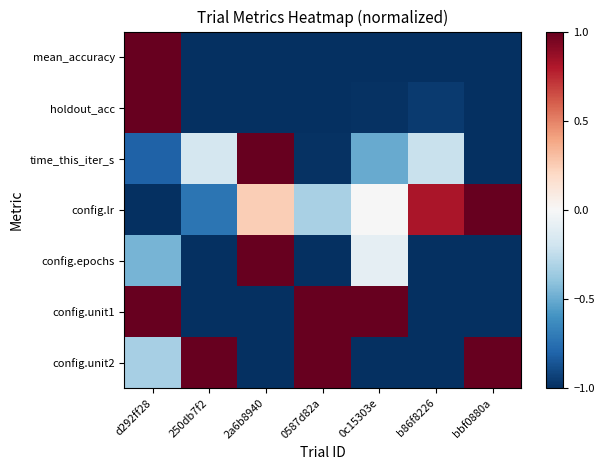

Reading left to right, what are all the values shown in this chart?

mean_accuracy: d292ff28=1.0	250db7f2=-1.0	2a6b8940=-1.0	0587d82a=-1.0	0c15303e=-1.0	b86f8226=-1.0	bbf0880a=-1.0
holdout_acc: d292ff28=1.0	250db7f2=-1.0	2a6b8940=-1.0	0587d82a=-1.0	0c15303e=-1.0	b86f8226=-1.0	bbf0880a=-1.0
time_this_iter_s: d292ff28=-0.8	250db7f2=-0.2	2a6b8940=1.0	0587d82a=-1.0	0c15303e=-0.5	b86f8226=-0.2	bbf0880a=-1.0
config.lr: d292ff28=-1.0	250db7f2=-0.7	2a6b8940=0.2	0587d82a=-0.3	0c15303e=-0.0	b86f8226=0.8	bbf0880a=1.0
config.epochs: d292ff28=-0.5	250db7f2=-1.0	2a6b8940=1.0	0587d82a=-1.0	0c15303e=-0.1	b86f8226=-1.0	bbf0880a=-1.0
config.unit1: d292ff28=1.0	250db7f2=-1.0	2a6b8940=-1.0	0587d82a=1.0	0c15303e=1.0	b86f8226=-1.0	bbf0880a=-1.0
config.unit2: d292ff28=-0.3	250db7f2=1.0	2a6b8940=-1.0	0587d82a=1.0	0c15303e=-1.0	b86f8226=-1.0	bbf0880a=1.0